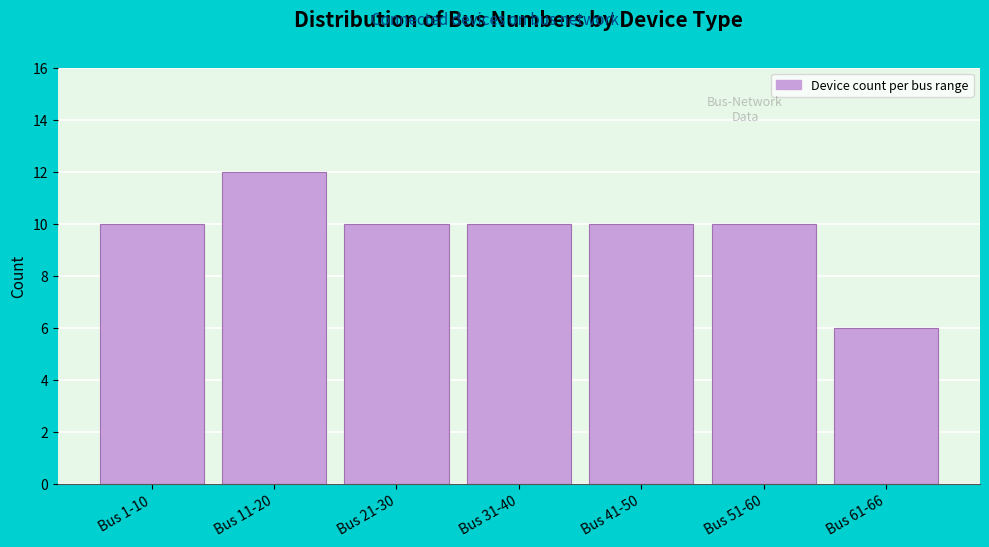

Reading right to left, list all the values displayed in this chart.

6	10	10	10	10	12	10